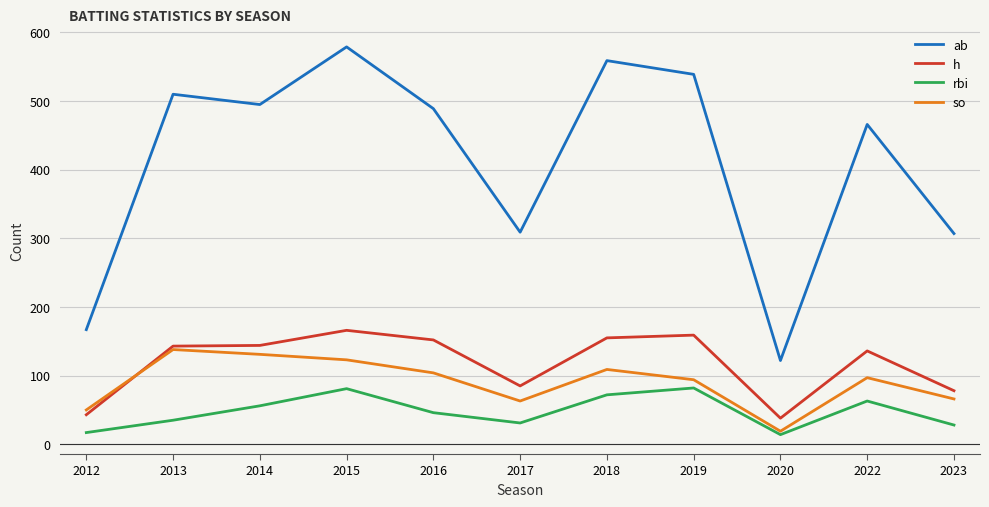

Is this an area chart (filled region under the line)?

No